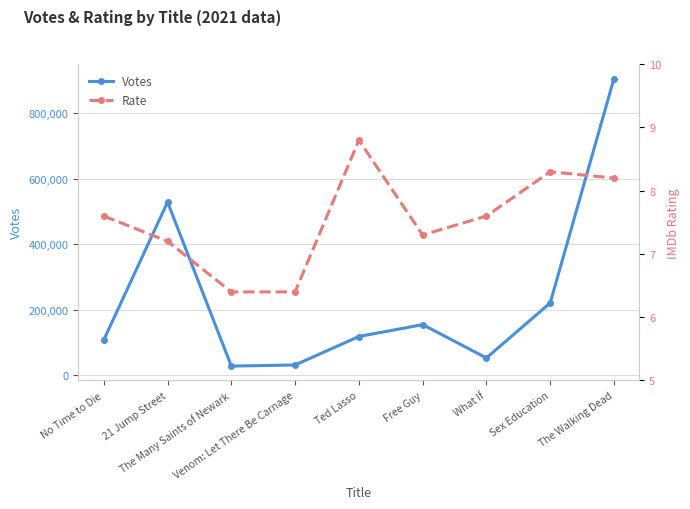

Rank the categories by Votes value from highest to lowest.

The Walking Dead, 21 Jump Street, Sex Education, Free Guy, Ted Lasso, No Time to Die, What If, Venom: Let There Be Carnage, The Many Saints of Newark